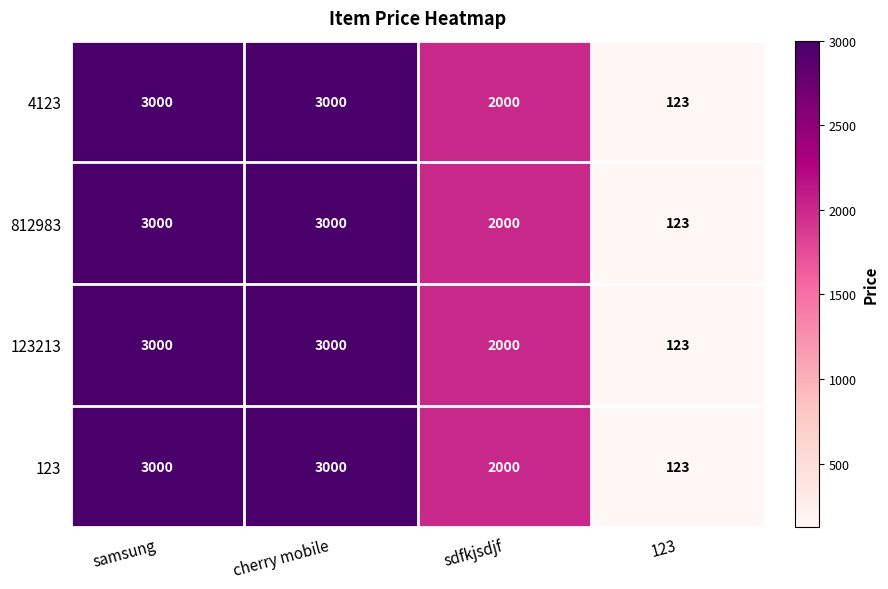

What is the difference between the maximum and second lowest values in the 812983 series?

1000